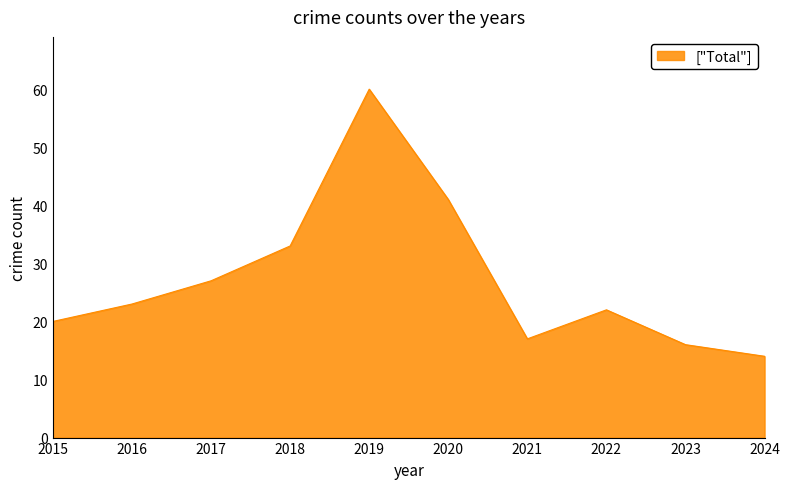

What is the smallest value displayed?

14